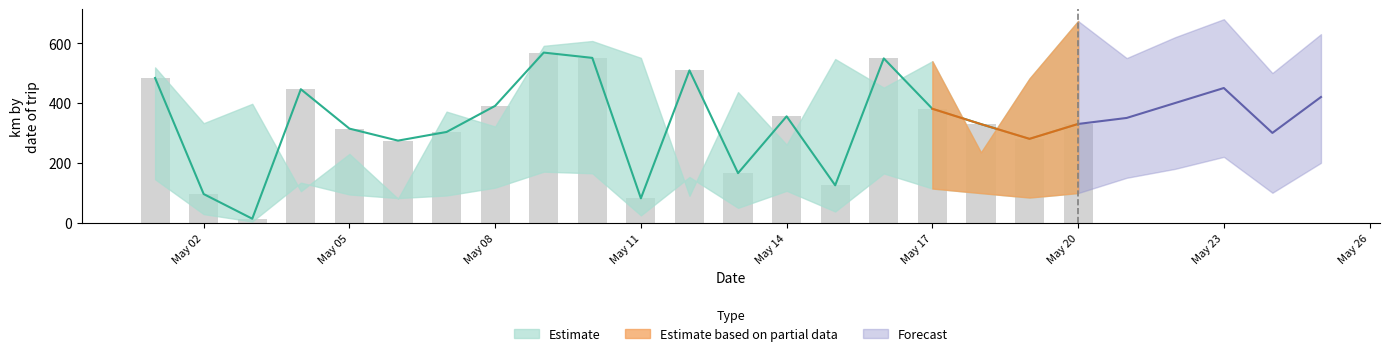

What is the difference between the maximum and minimum values in the km_center series?

568.4